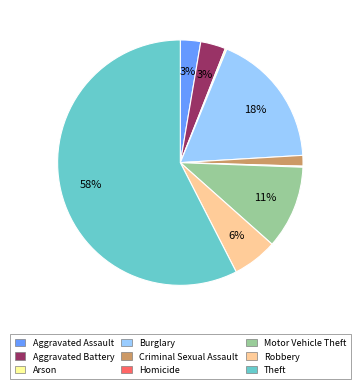

What is the largest slice in the pie chart?

Theft